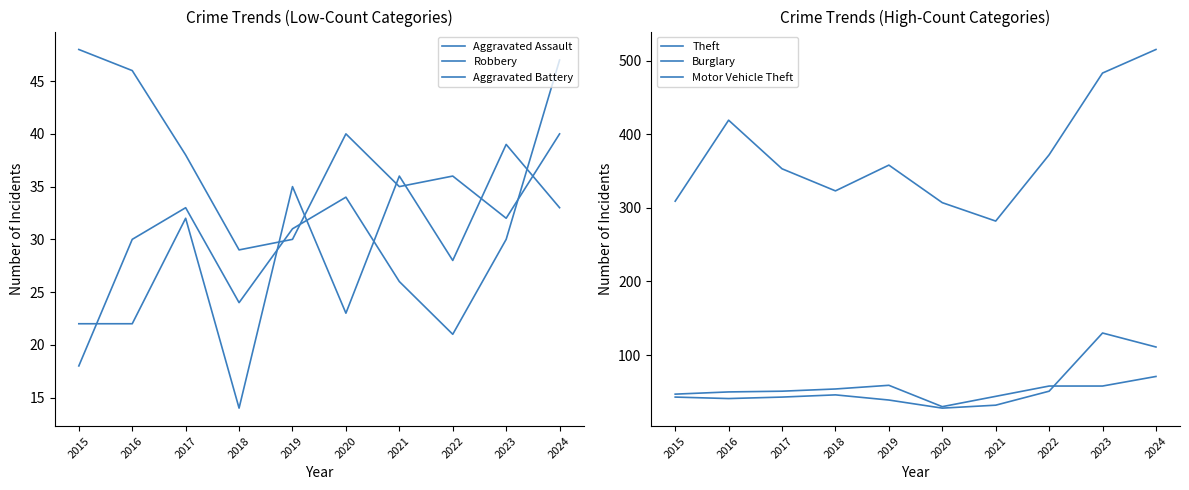

True or false: Robbery has more than 0 points higher than both neighbors.

True